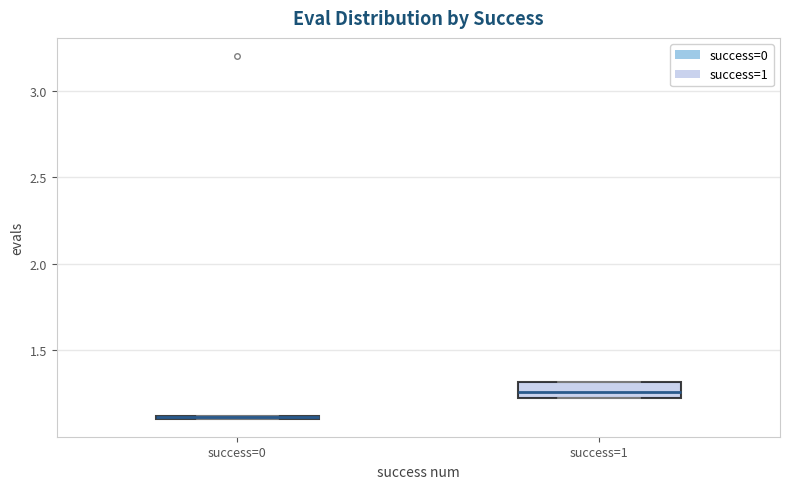

Reading left to right, read every box against the y-axis: the position of its median line, the range the box covers, and the ends of its whiskers. The values are not printed on the chart, so give them approximately, as read against the axis.

success=0: box collapsed to a line at 1.10, whiskers 1.10 to 1.10
success=1: median 1.25, box 1.20 to 1.30, whiskers 1.20 to 1.30